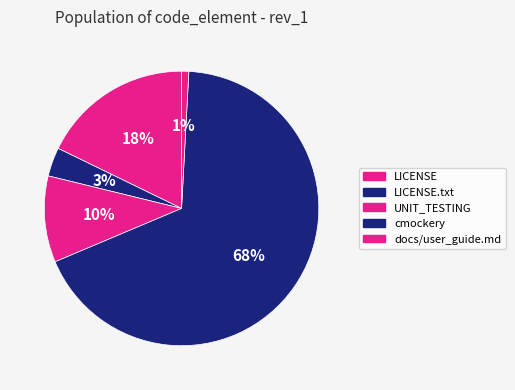

Which slice is the largest?

cmockery